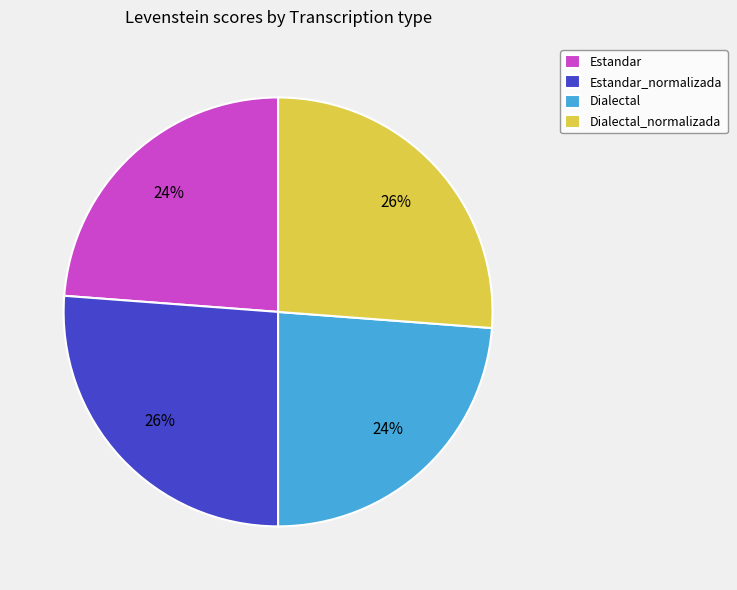

The Dialectal_normalizada slice represents 19% of the pie. True or false?

False